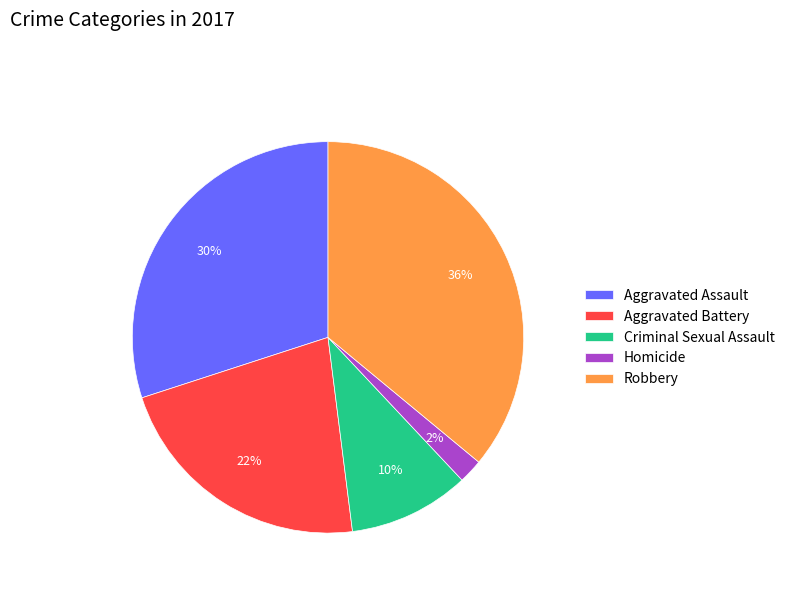

What is the ratio of the value at Homicide to the value at Criminal Sexual Assault?

0.2